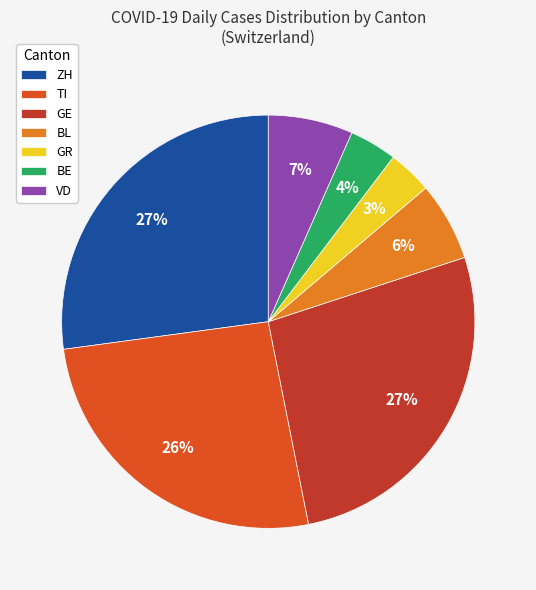

To the nearest percent, what is the average slice percentage?

14%